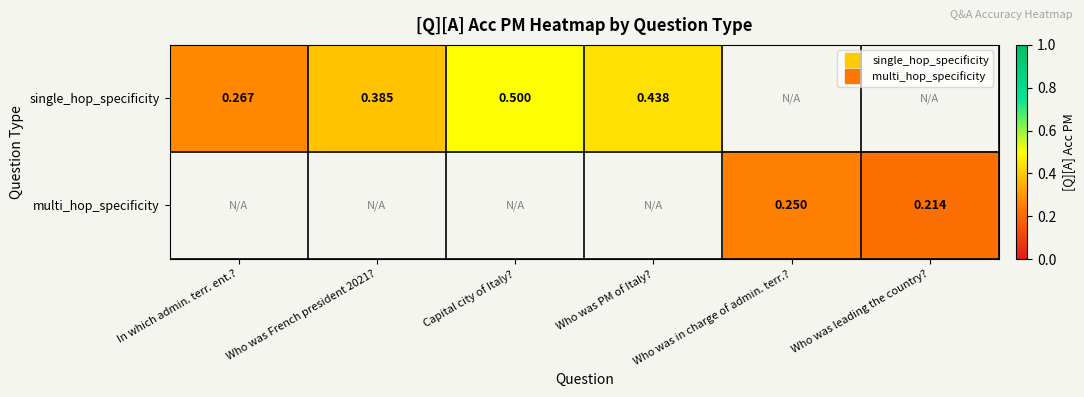

What is the difference between the maximum and minimum values in the single_hop_specificity series?

0.2